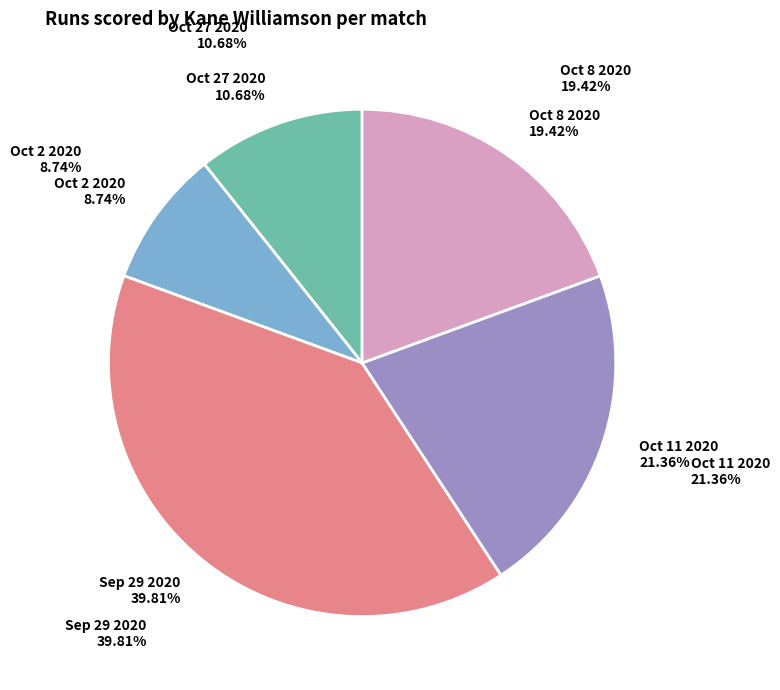

Is there a majority slice in this chart?

No